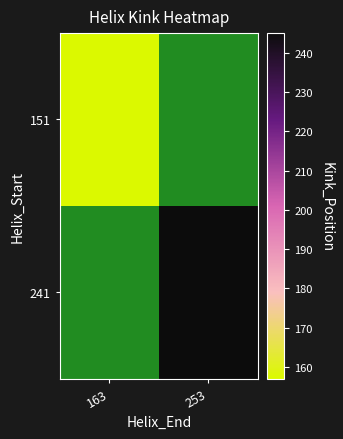

The 241 series shows 367.9 at 253. True or false?

False